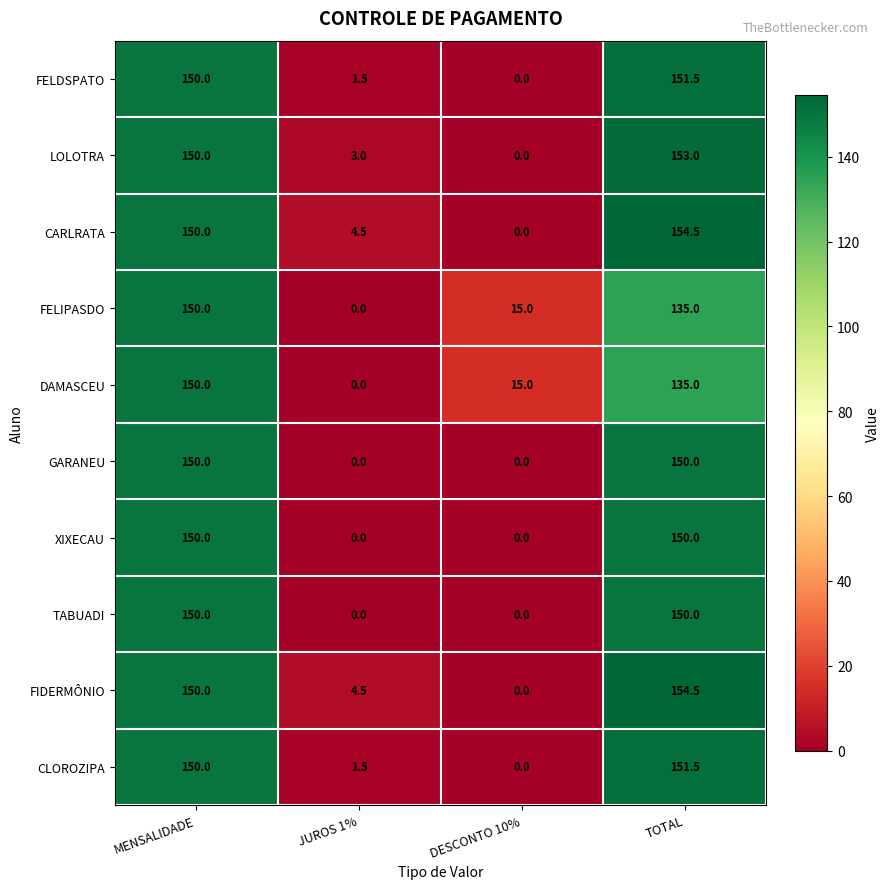

How many values in the FIDERMÔNIO series are below 150?

2